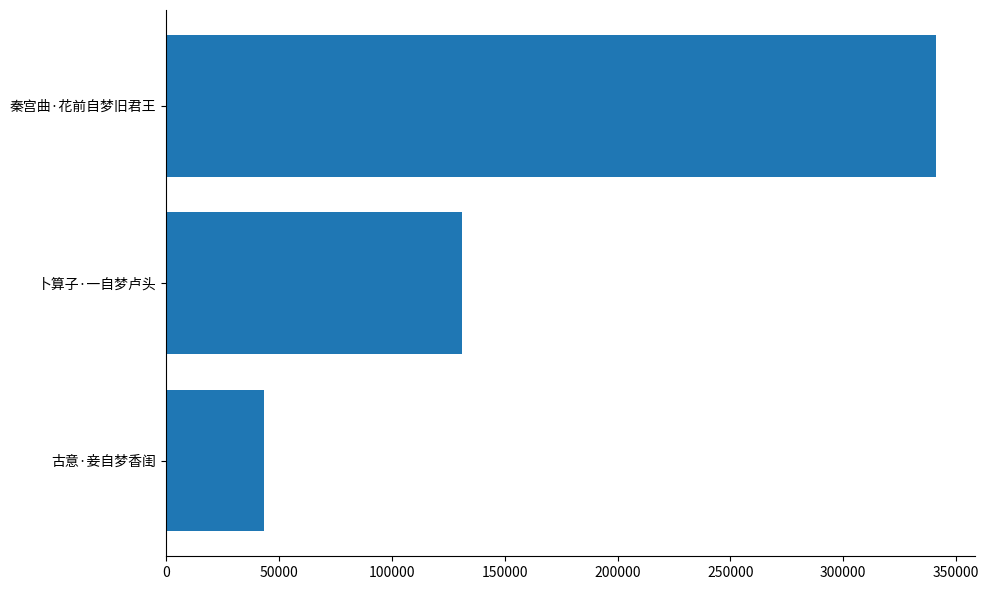

Which label corresponds to the largest value in the chart?

秦宫曲·花前自梦旧君王